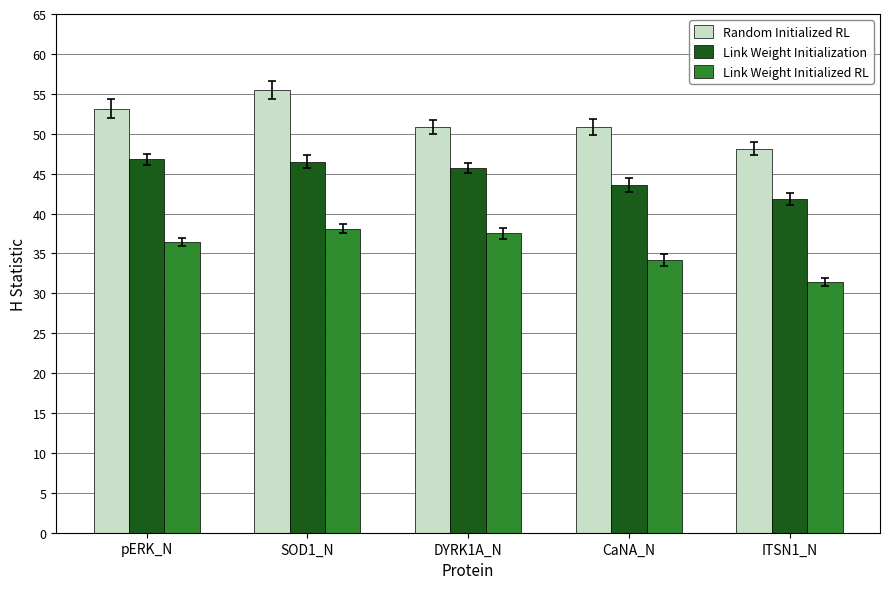

Reading right to left, list all the values displayed in this chart.

Random Initialized RL: 48.1	50.8	50.8	55.5	53.1
Link Weight Initialization: 41.8	43.6	45.7	46.5	46.8
Link Weight Initialized RL: 31.4	34.2	37.5	38.1	36.4